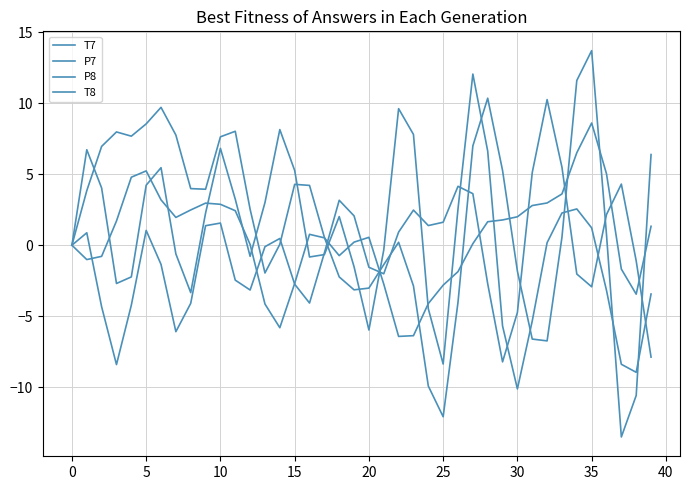

Which series has the largest total across all categories?

T7